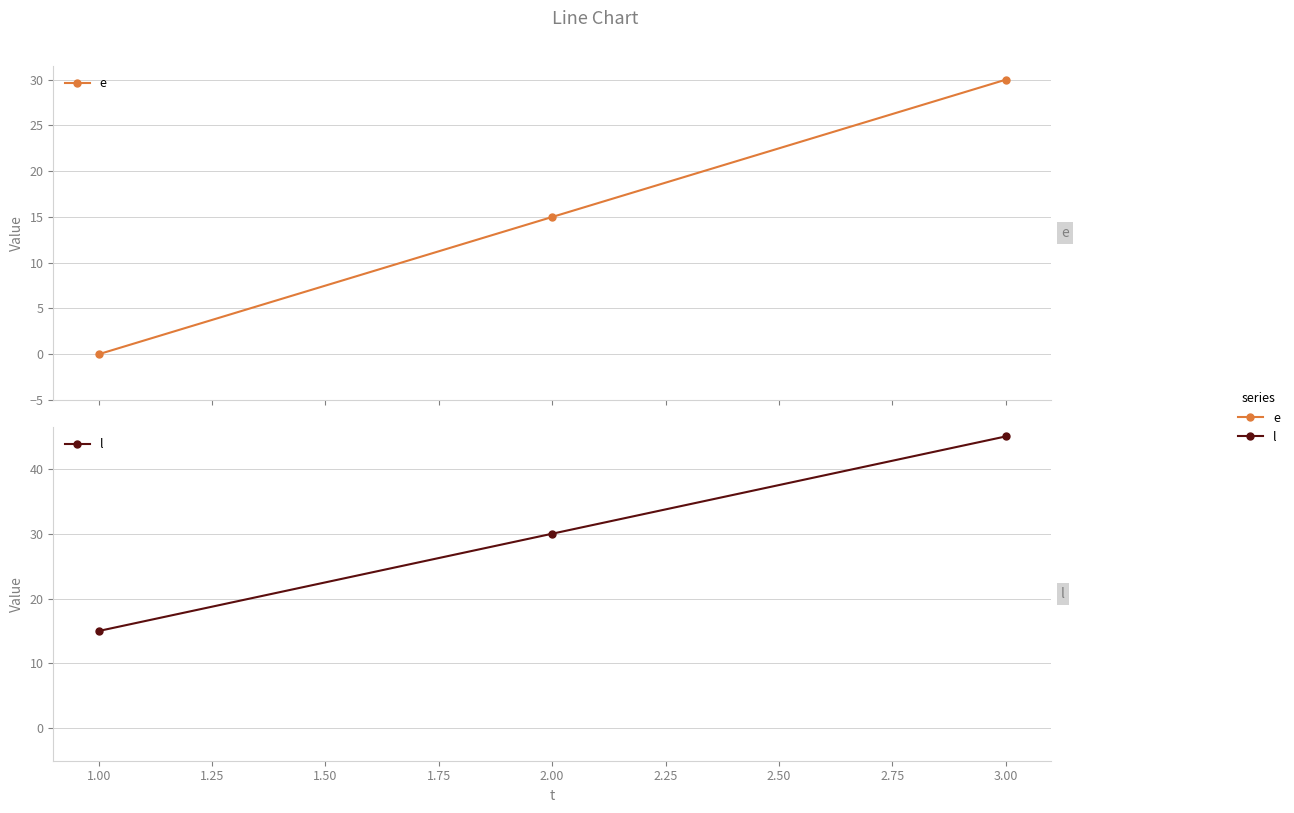

Is this an area chart (filled region under the line)?

No